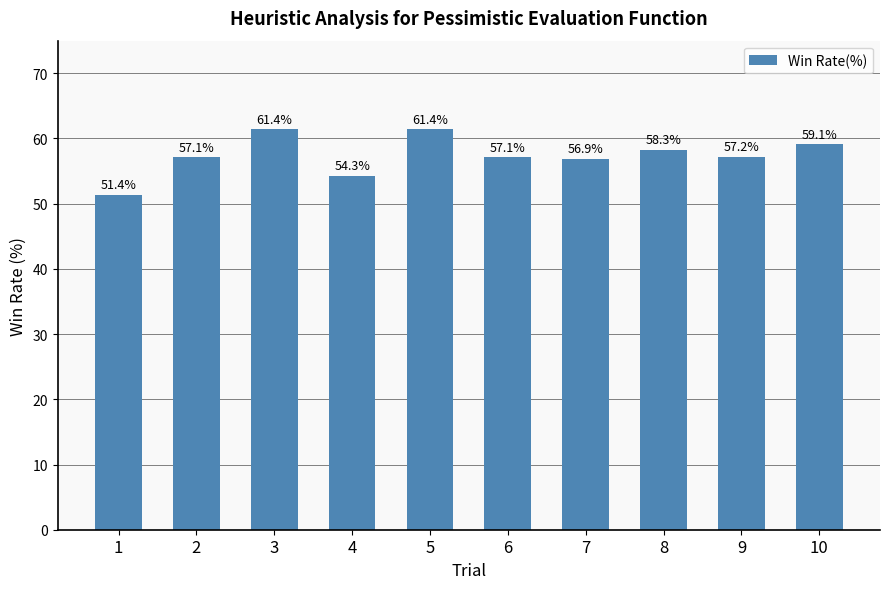

What is the minimum value shown in the chart?

51.4